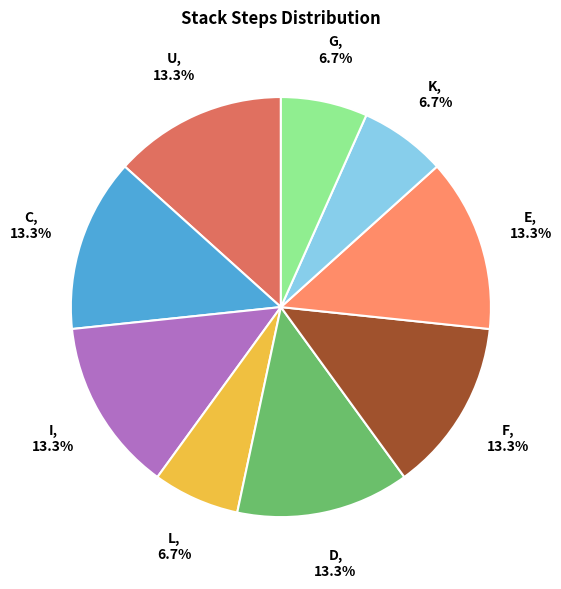

Does any single category account for the majority?

No